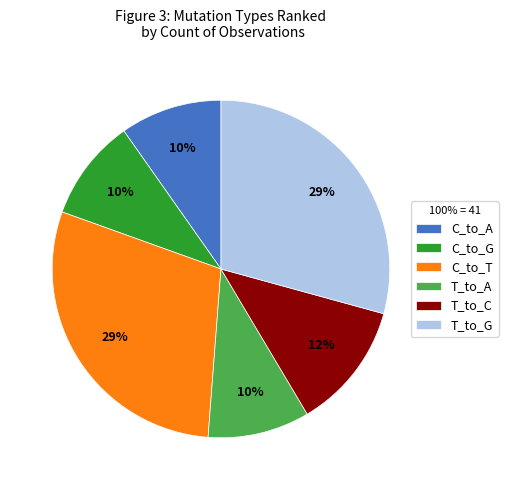

Is T_to_C the majority of the pie?

No